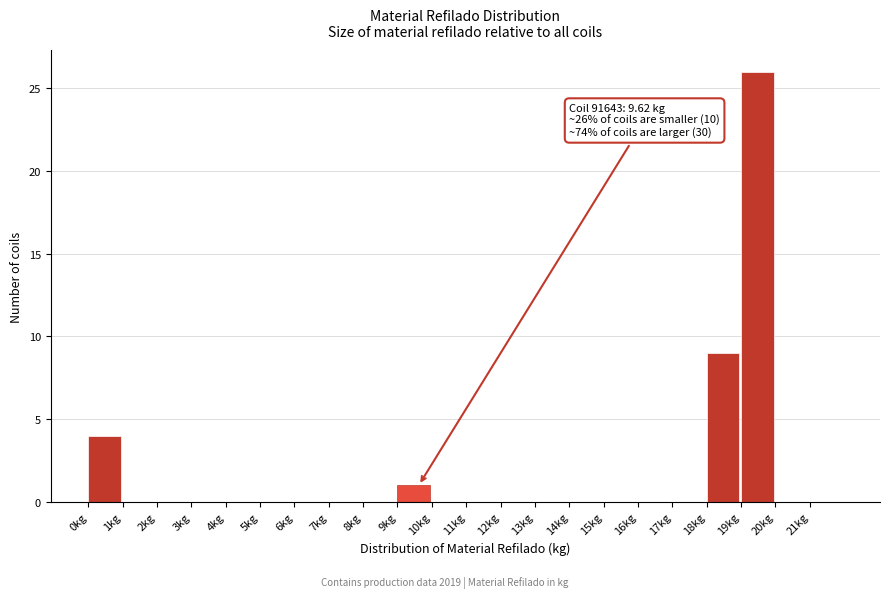

Which range on the x-axis has the tallest bar?

19 to 20